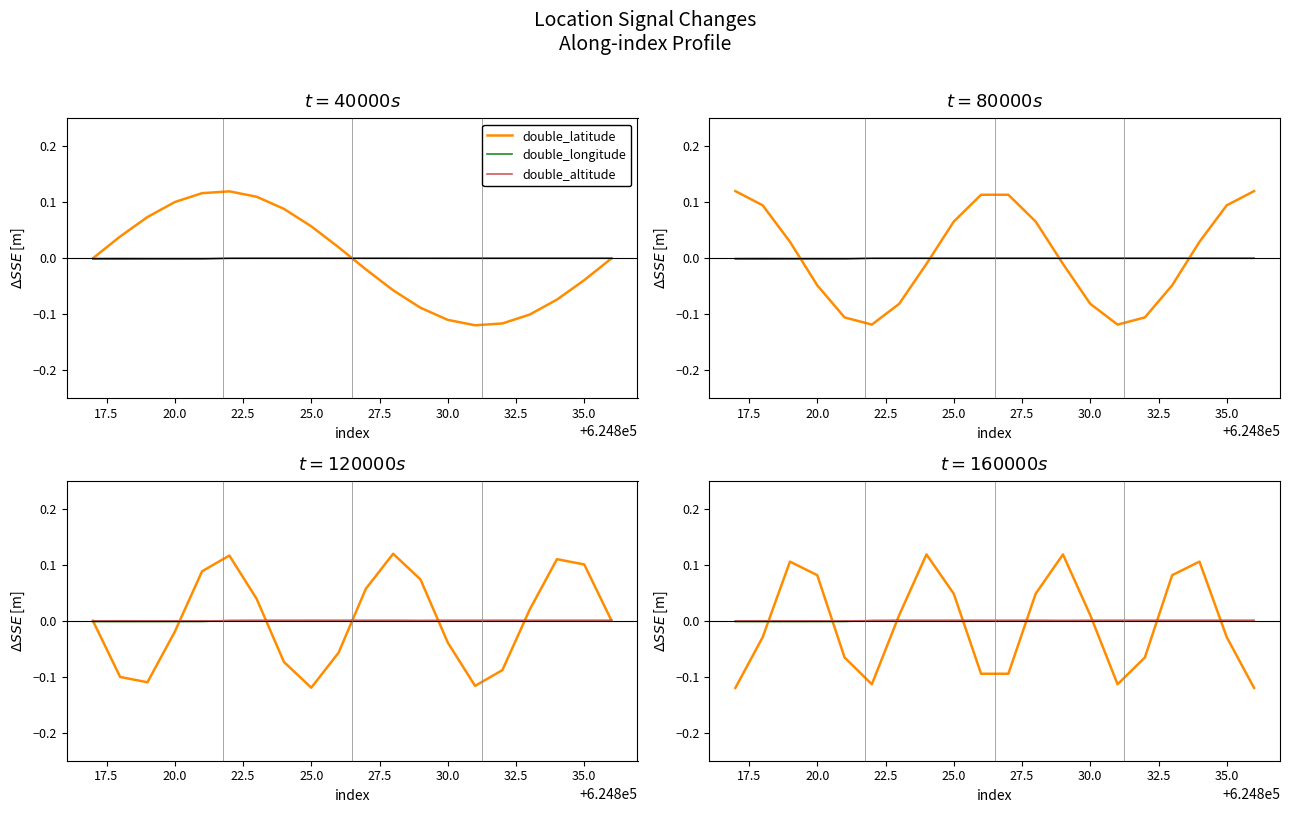

How many values in the double_latitude series are below 0?

10